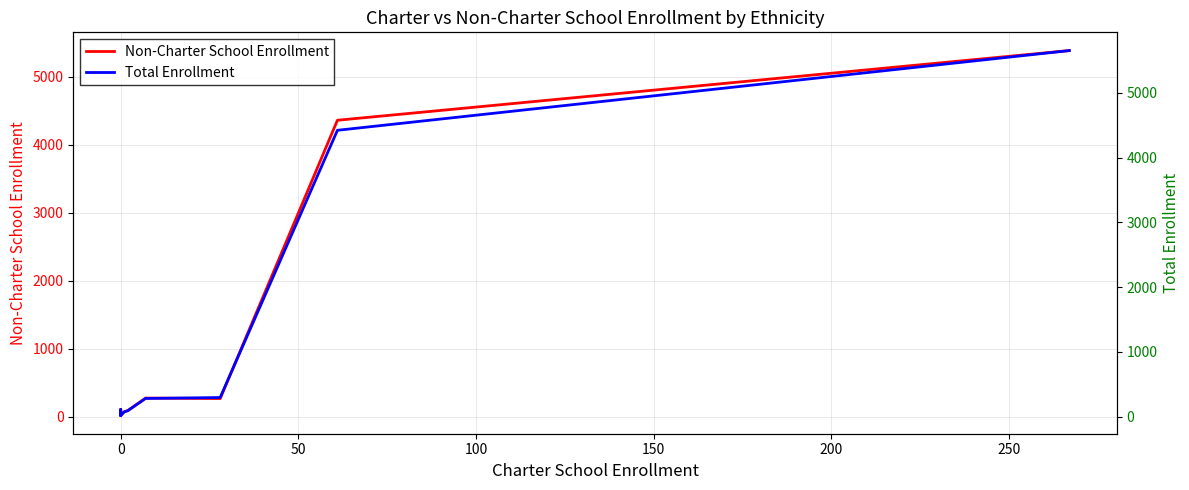

What is the spread (max minus min) of values at 200?

7